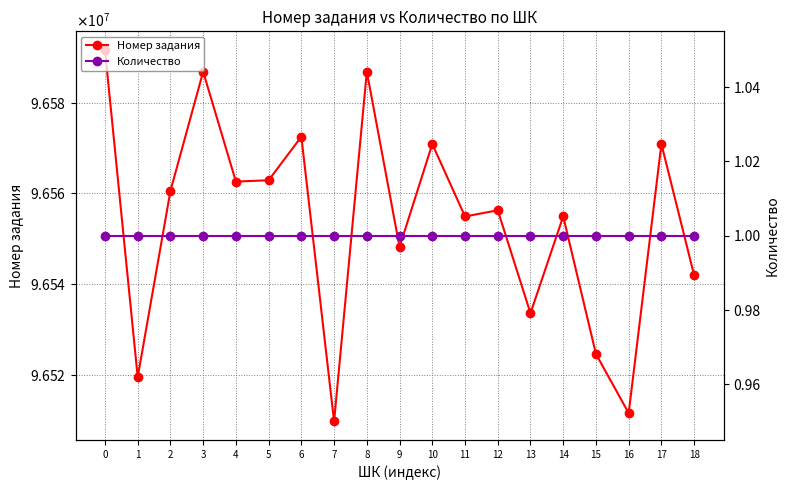

Rank the series by their maximum value, from lowest to highest.

Количество, Номер задания